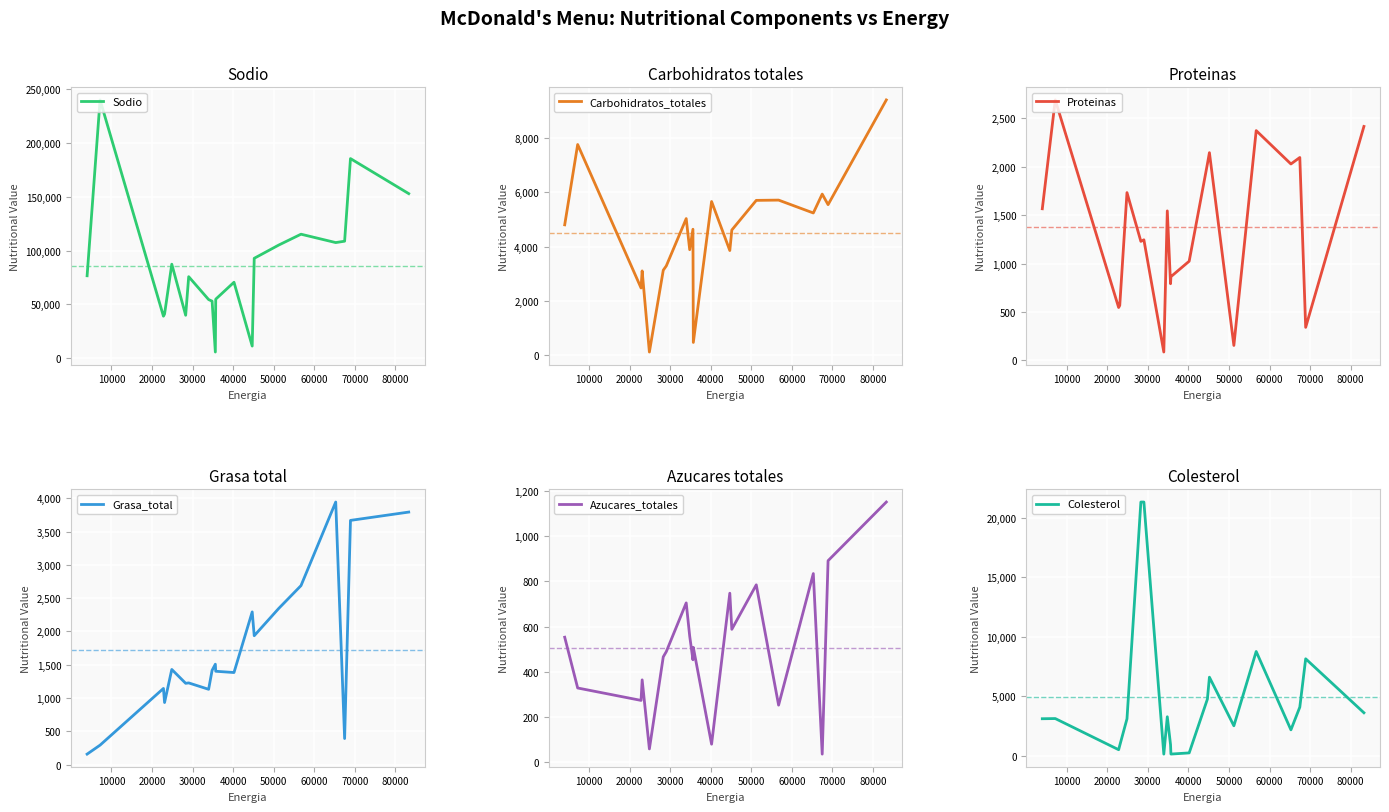

What is the minimum value for Sodio?

5796